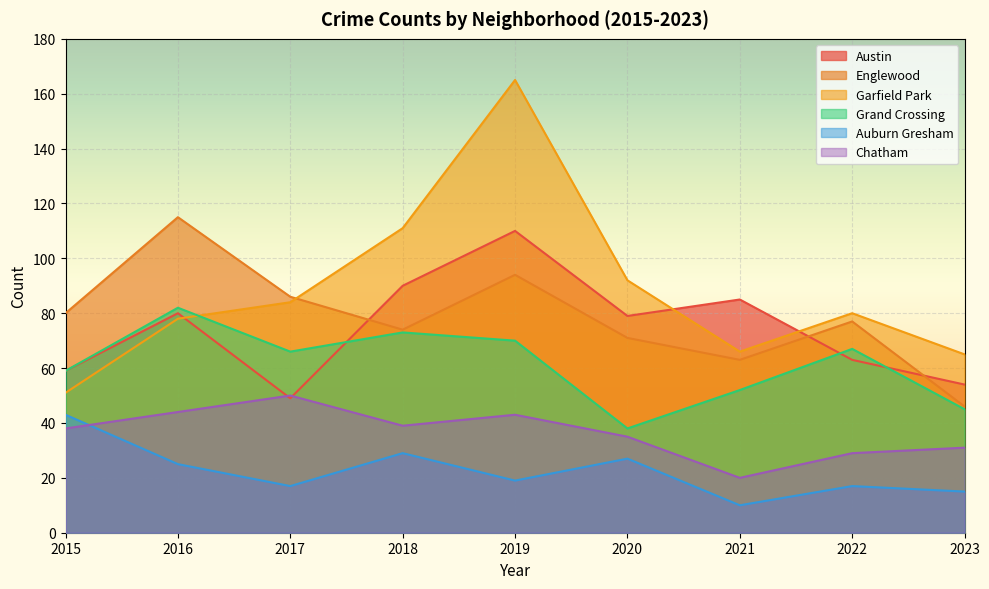

Which series has the largest total across all categories?

Garfield Park